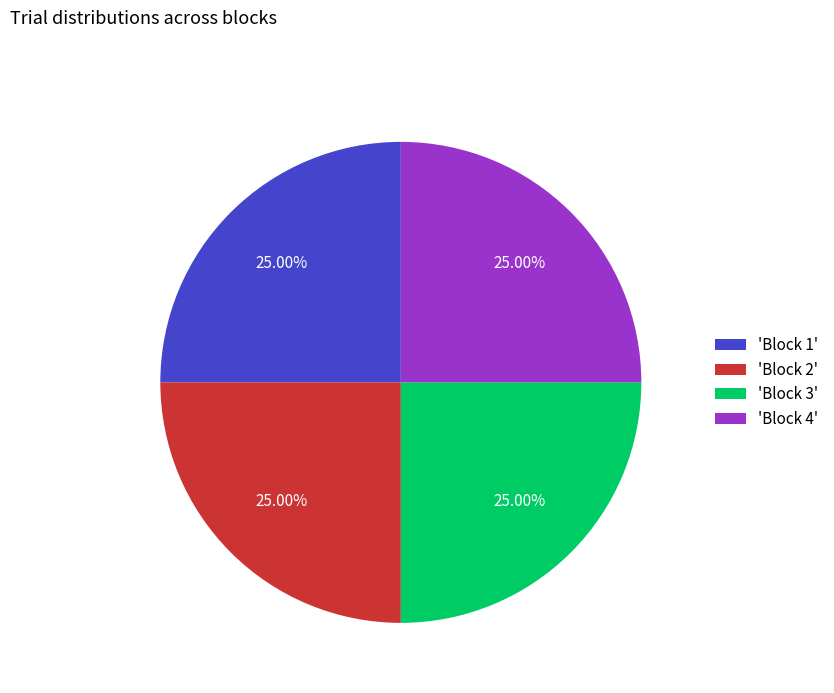

Approximately how many times larger is the value at 'Block 2' compared to 'Block 1'?

1.0